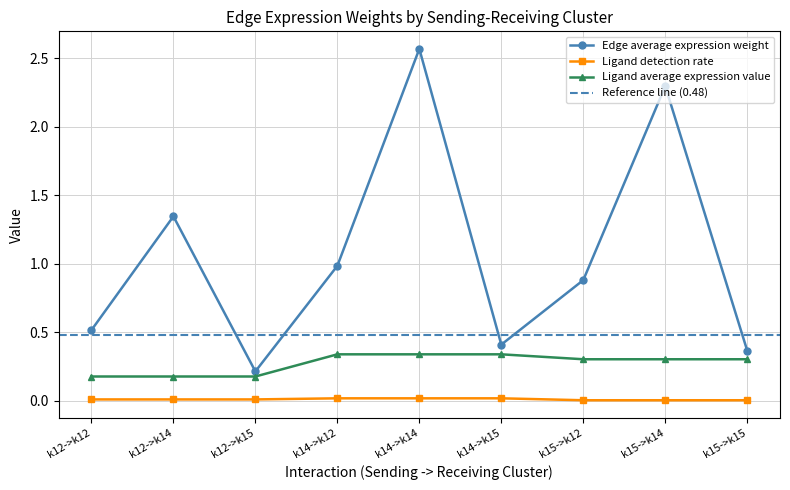

What is the label of the 9th point from the right?

k12->k12